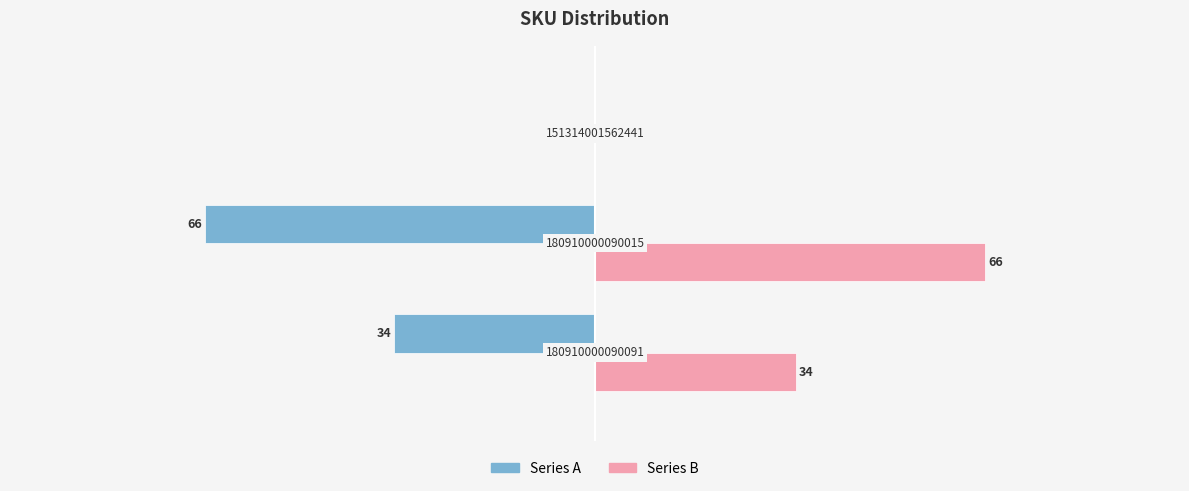

What is the greatest value displayed?

66